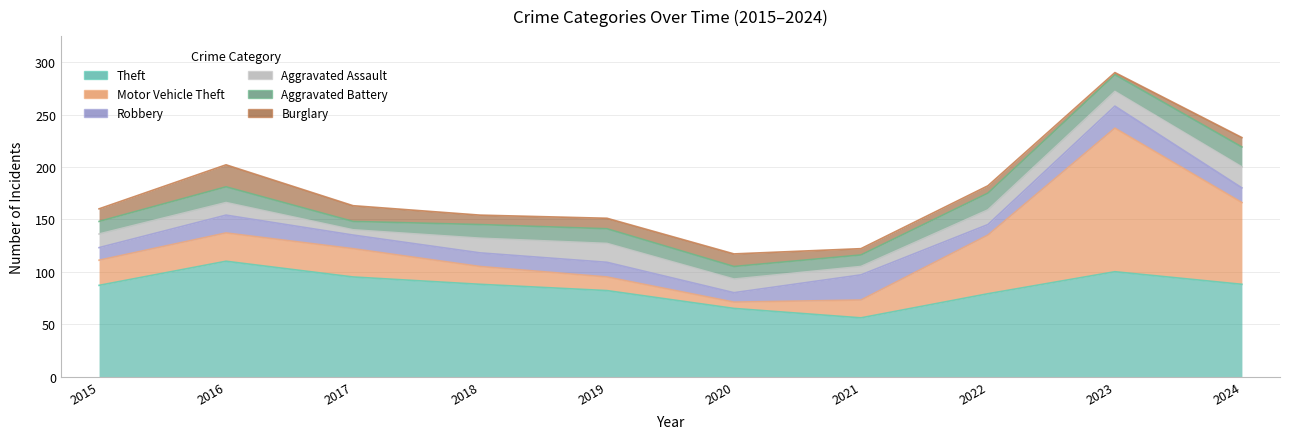

What is the difference between the highest and lowest values at 2021?

50